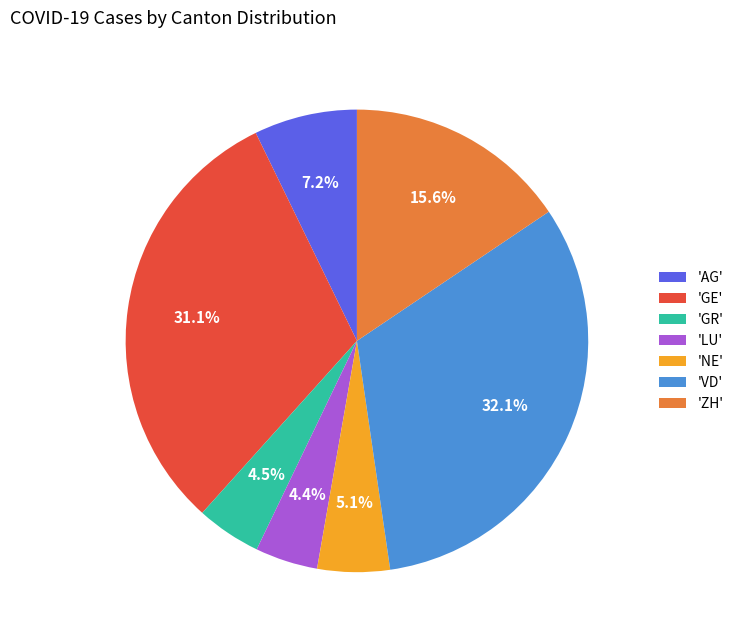

Is the sum of 'VD' and 'LU' greater than half?

No